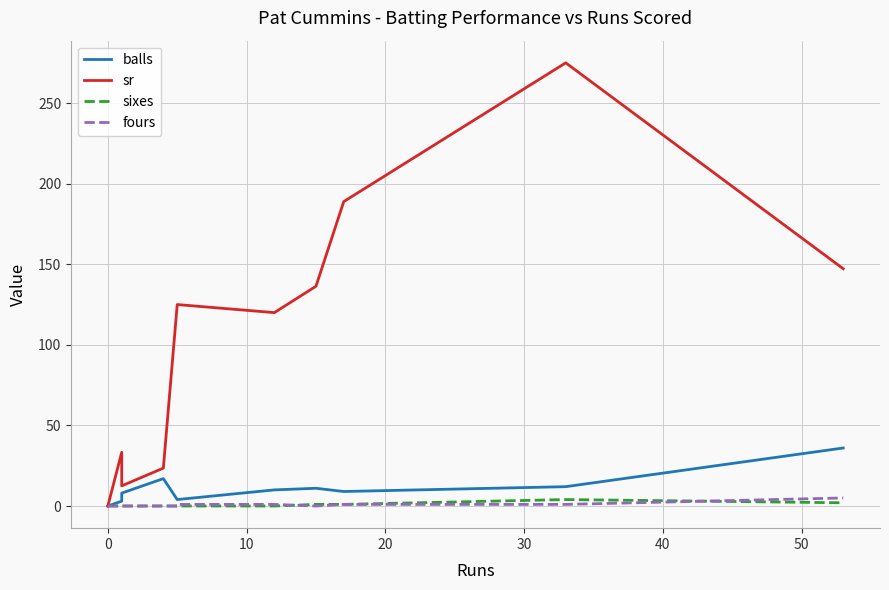

What is the average value of the sr series?

107.9